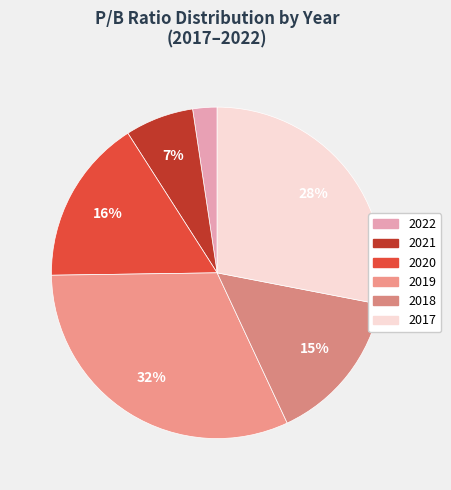

To the nearest percent, what portion does 2018 represent?

15%